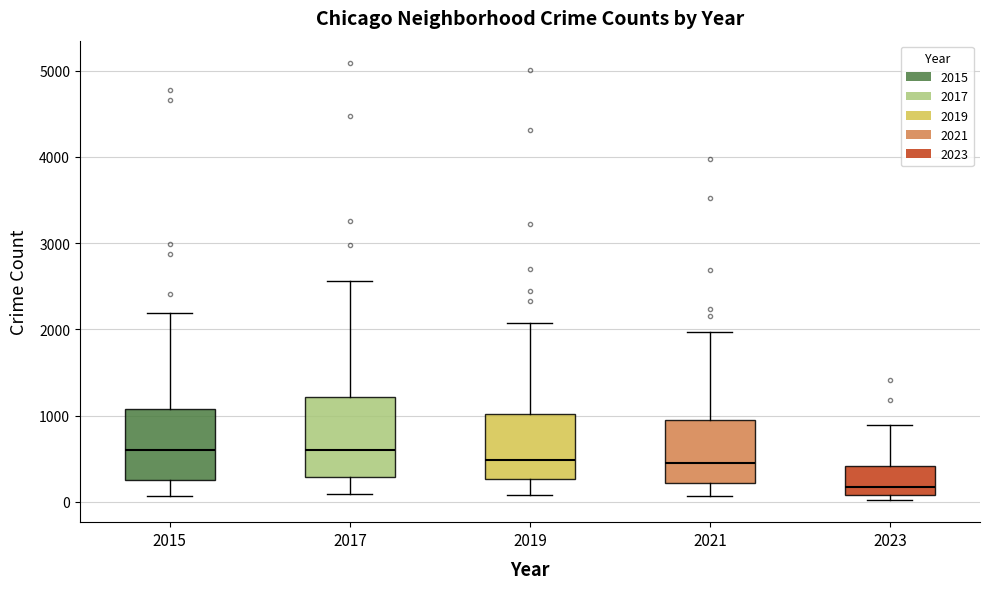

Where does the median line of the box at x = 2017 sit on the y-axis? The values are not printed on the chart, so give them approximately, as read against the axis.

600